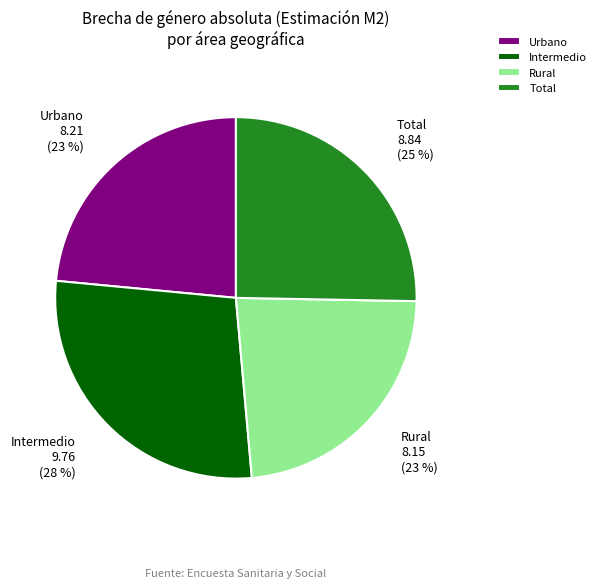

Combined, do Intermedio and Urbano account for over 50%?

Yes